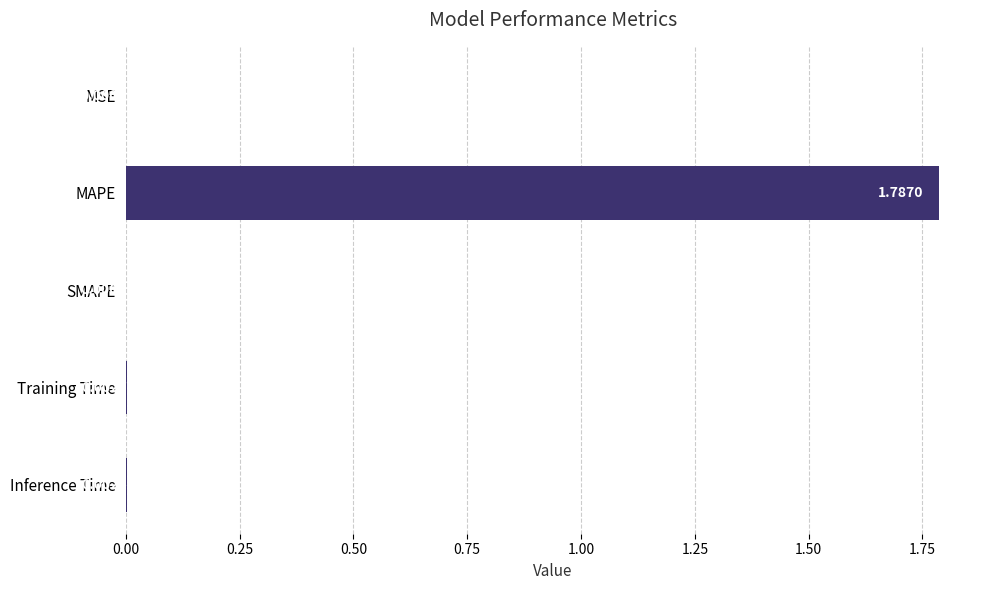

Are the bars horizontal?

Yes